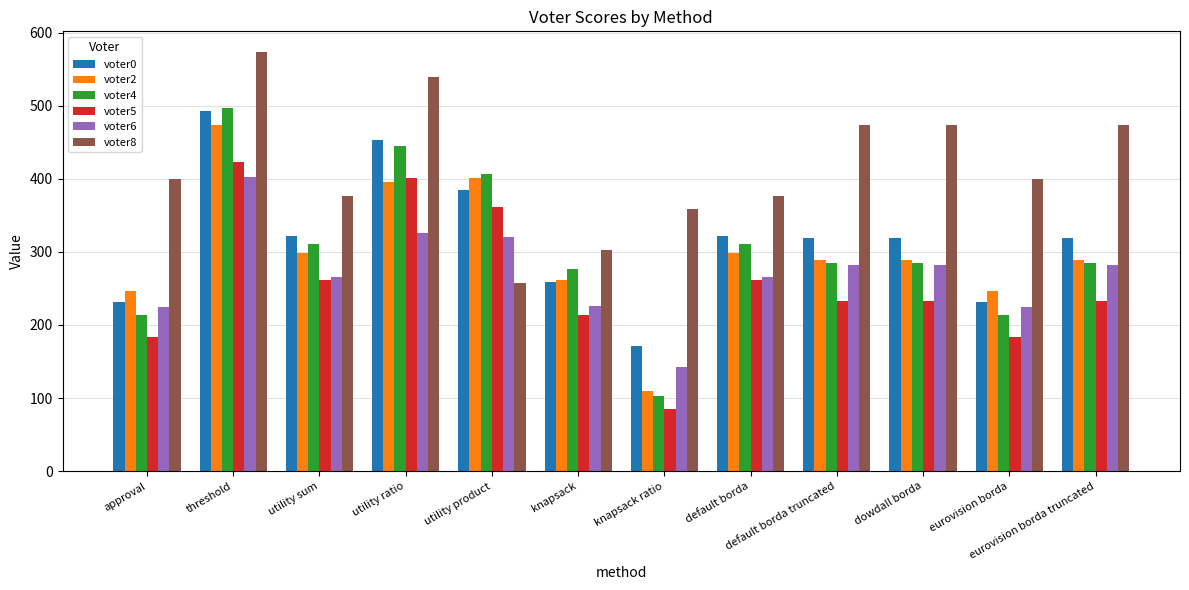

True or false: voter5 has a value of 105 at default borda.

False